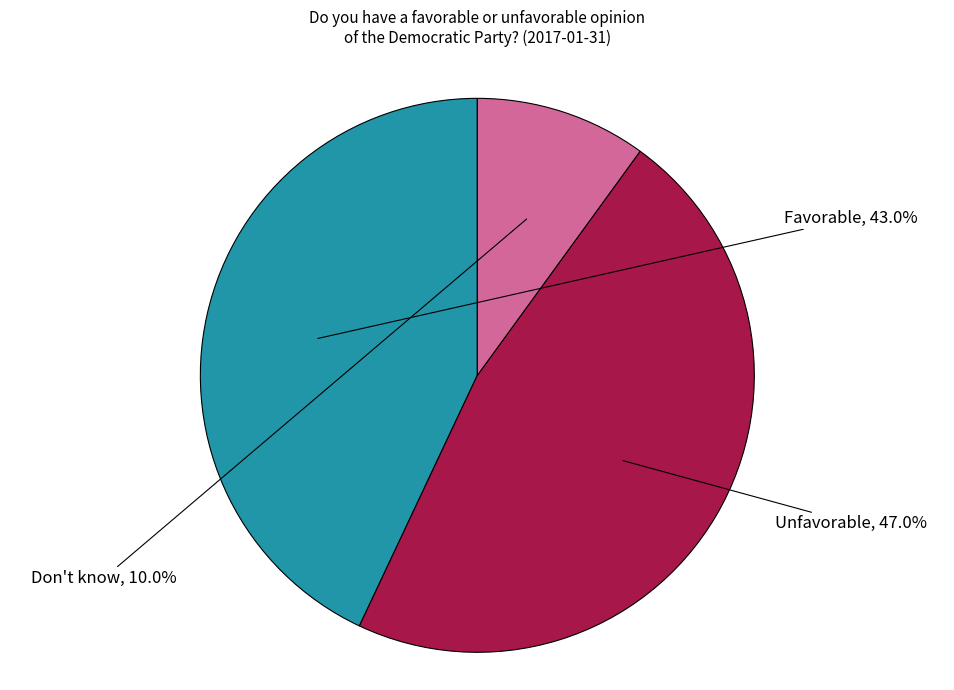

To the nearest percent, what is the difference between the Favorable and Unfavorable slice percentages?

4%